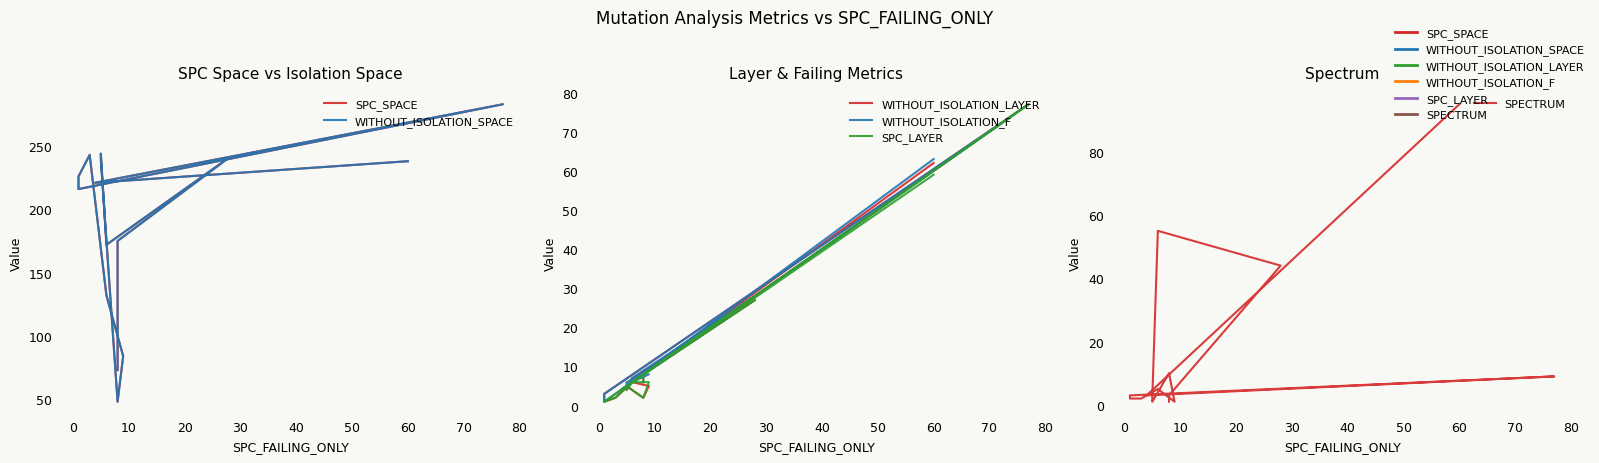

True or false: SPECTRUM and SPC_SPACE intersect in this chart.

False